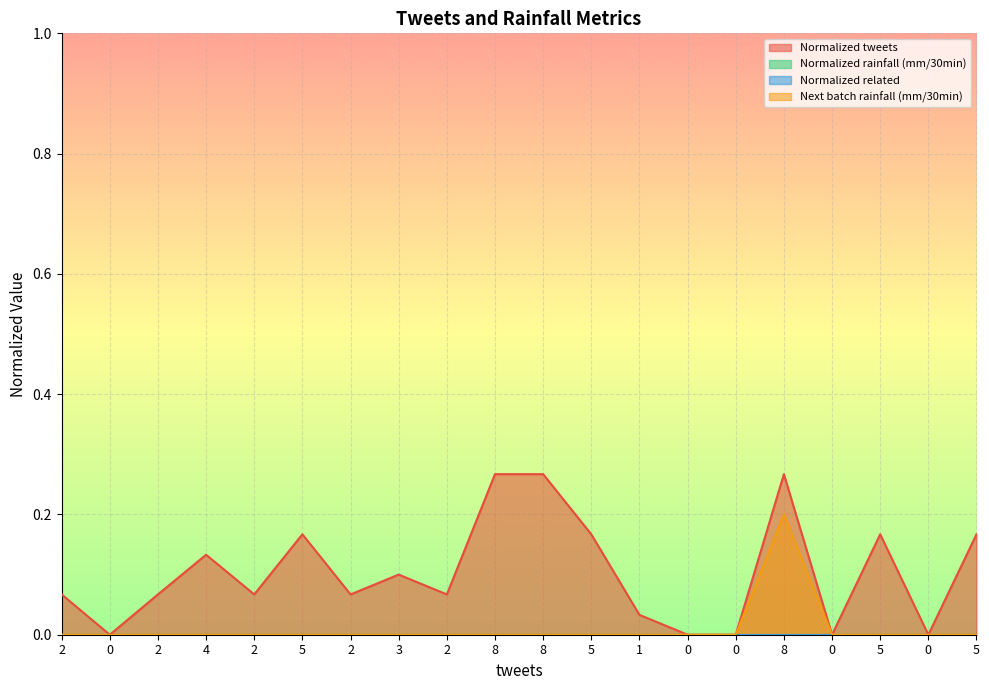

At which label does Next batch rainfall (mm/30min) reach its minimum?

2